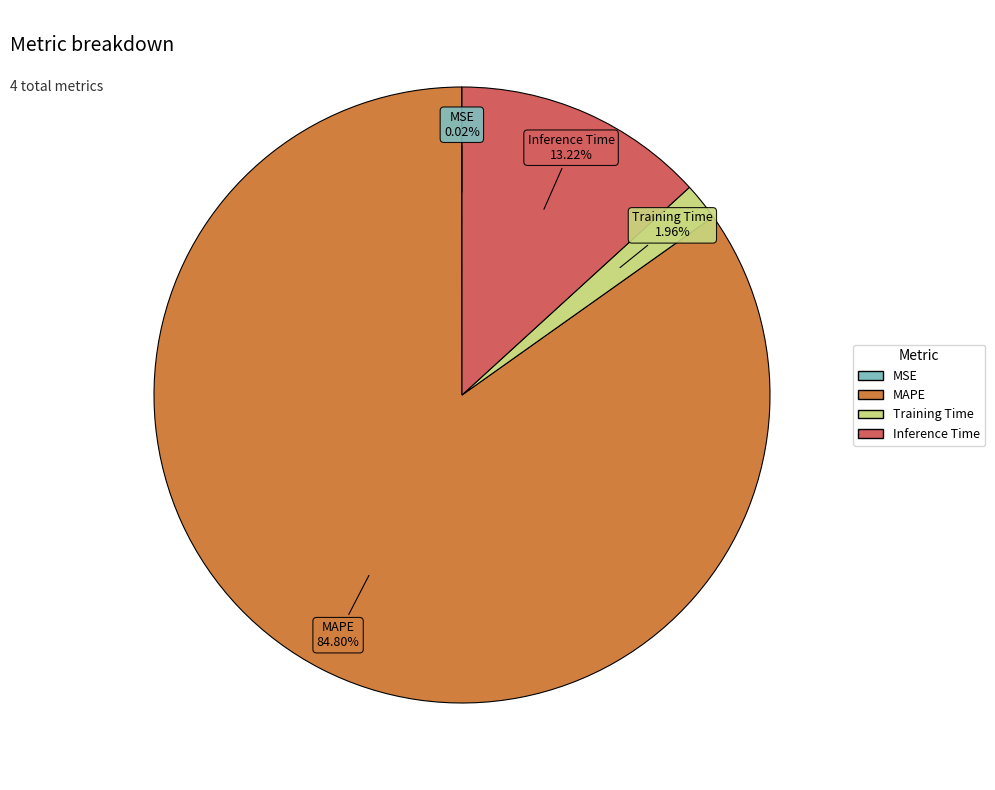

Which slice is the largest?

MAPE